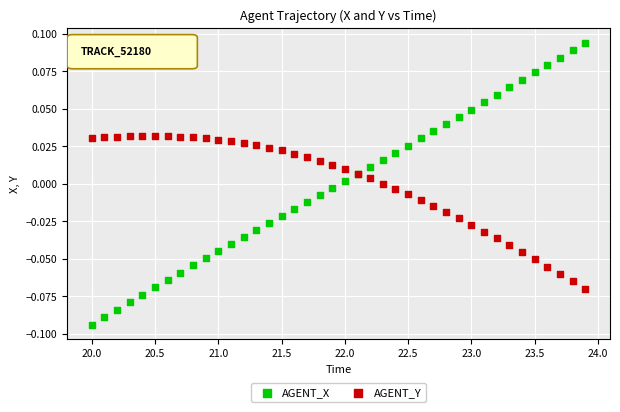

Which series has the largest Y range (max minus min)?

AGENT_X